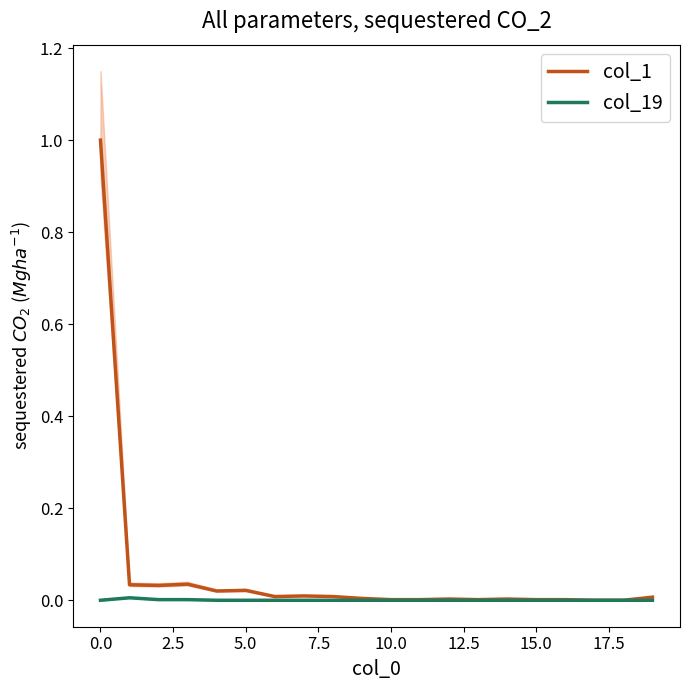

How many data points does each series have?

20